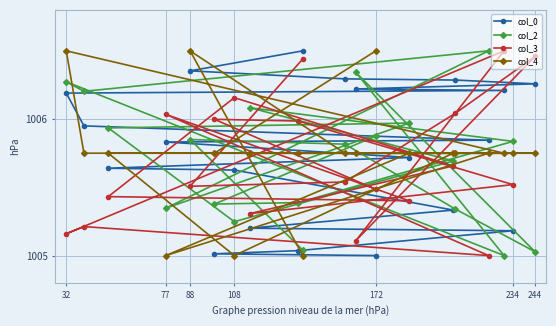

After their last crossing, which series has the higher values: col_3 or col_2?

col_3